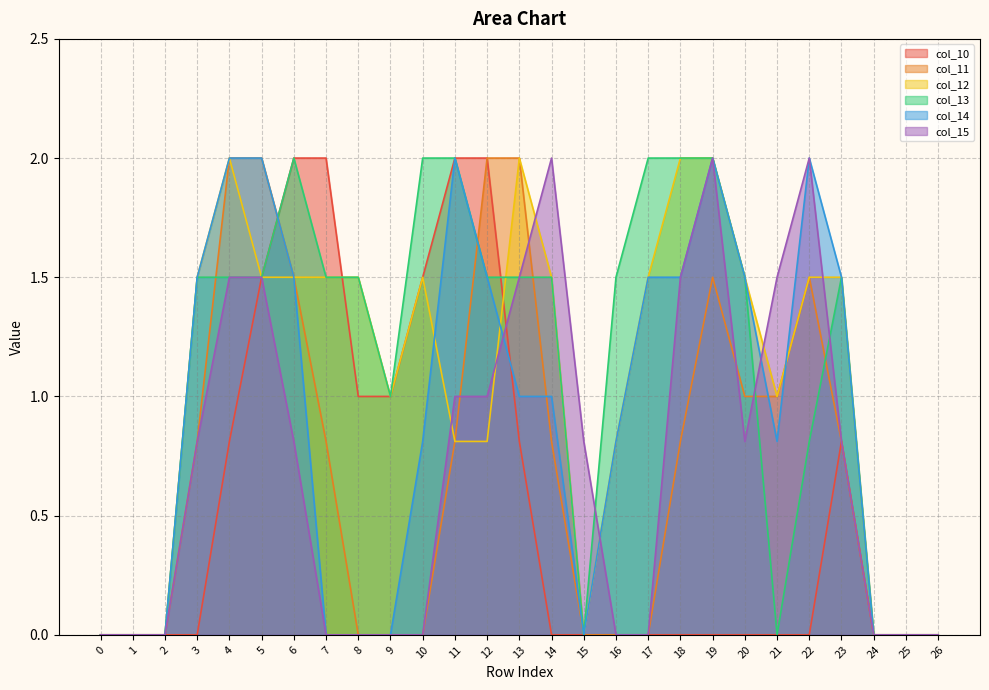

Reading left to right, list all the values displayed in this chart.

col_10: 0.0	0.0	0.0	0.0	0.8	1.5	2.0	2.0	1.0	1.0	1.5	2.0	2.0	0.8	0.0	0.0	0.0	0.0	0.0	0.0	0.0	0.0	0.0	0.8	0.0	0.0	0.0
col_11: 0.0	0.0	0.0	0.8	2.0	2.0	1.5	0.8	0.0	0.0	0.0	0.8	2.0	2.0	0.8	0.0	0.0	0.0	0.8	1.5	1.0	1.0	1.5	0.8	0.0	0.0	0.0
col_12: 0.0	0.0	0.0	1.5	2.0	1.5	1.5	1.5	1.5	1.0	1.5	0.8	0.8	2.0	1.5	0.0	0.8	1.5	2.0	2.0	1.5	1.0	1.5	1.5	0.0	0.0	0.0
col_13: 0.0	0.0	0.0	1.5	1.5	1.5	2.0	1.5	1.5	1.0	2.0	2.0	1.5	1.5	1.5	0.0	1.5	2.0	2.0	2.0	1.5	0.0	0.8	1.5	0.0	0.0	0.0
col_14: 0.0	0.0	0.0	1.5	2.0	2.0	1.5	0.0	0.0	0.0	0.8	2.0	1.5	1.0	1.0	0.0	0.8	1.5	1.5	2.0	1.5	0.8	2.0	1.5	0.0	0.0	0.0
col_15: 0.0	0.0	0.0	0.8	1.5	1.5	0.8	0.0	0.0	0.0	0.0	1.0	1.0	1.5	2.0	0.8	0.0	0.0	1.5	2.0	0.8	1.5	2.0	0.8	0.0	0.0	0.0